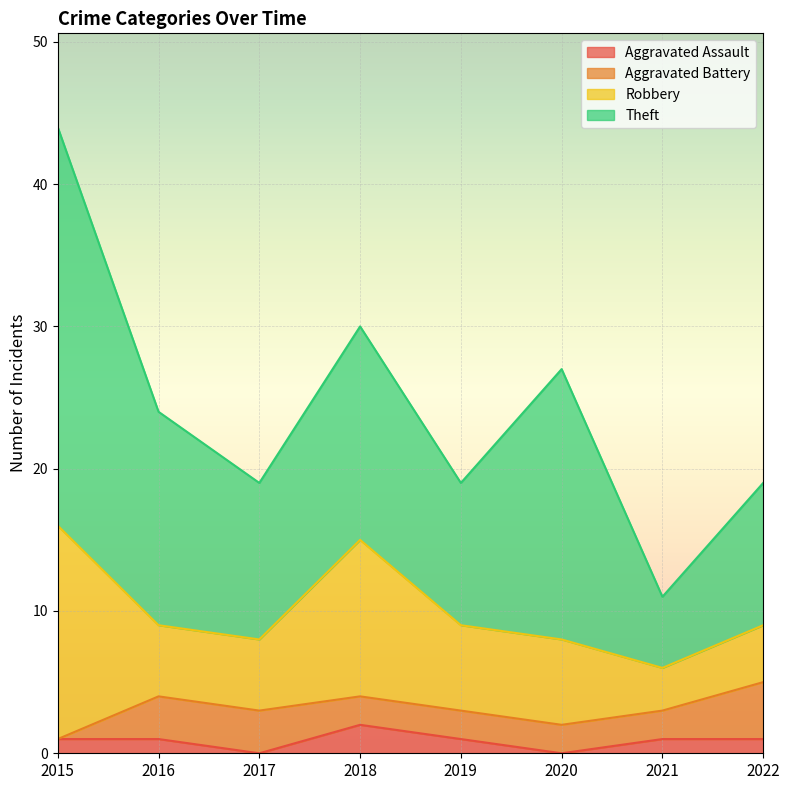

At which category is the sum across all series the highest?

2015